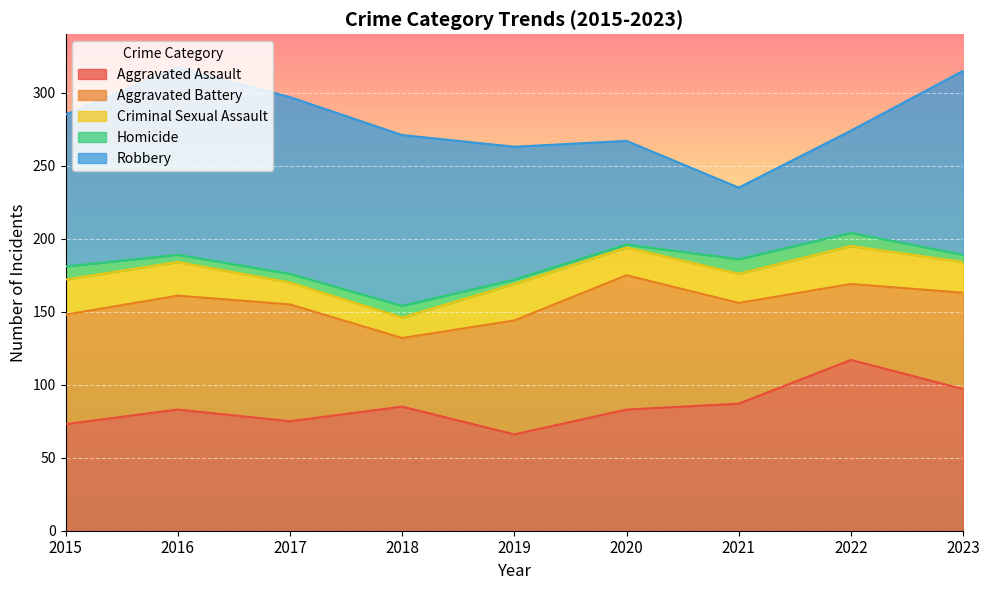

Is it true that Criminal Sexual Assault equals 4 at 2017?

False